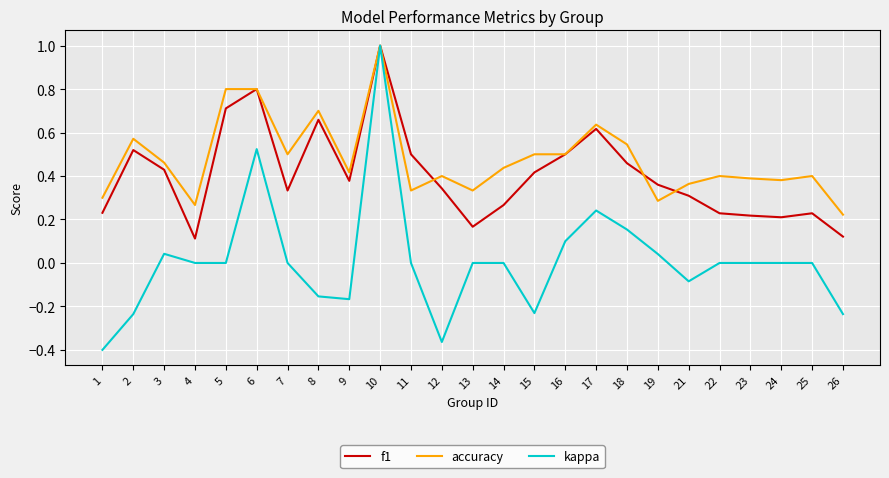

Which series has the widest spread of values?

kappa